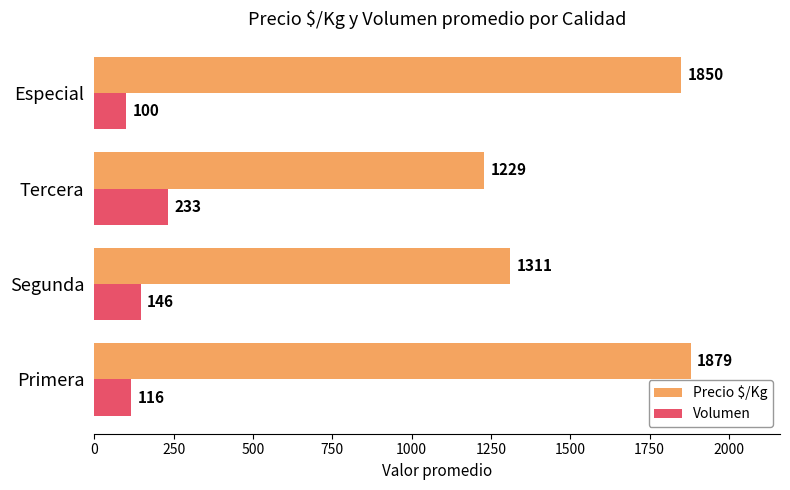

At which label does Volumen reach its peak?

Tercera